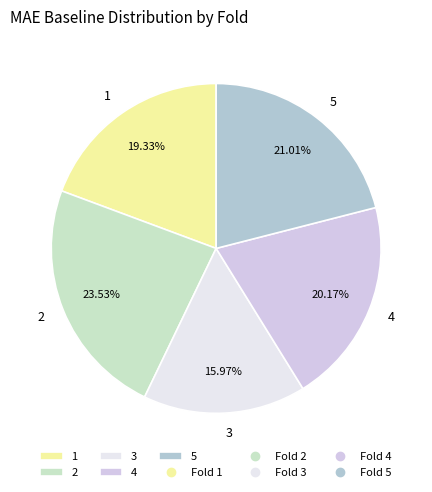

What is the total percentage of 4 and 3?

36.1%